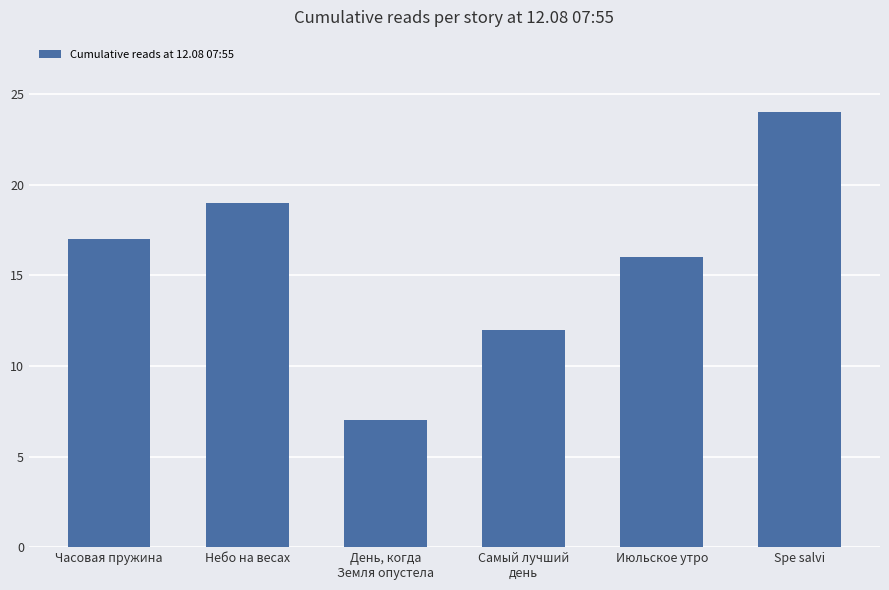

List the labels in order of value, smallest first.

День, когда
Земля опустела, Самый лучший
день, Июльское утро, Часовая пружина, Небо на весах, Spe salvi